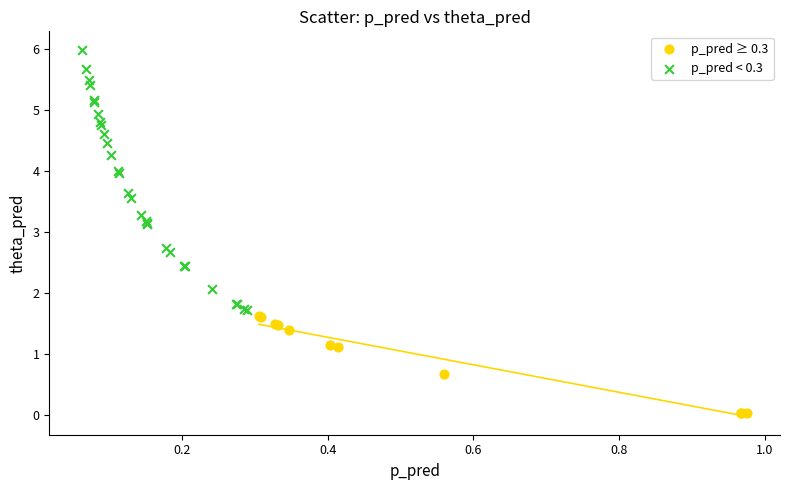

What are all the series names shown in the legend?

p_pred ≥ 0.3, p_pred < 0.3